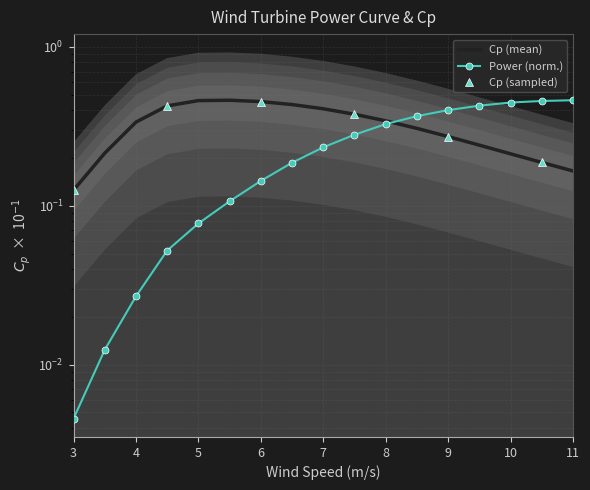

Is the value of Cp at 7 greater than the value of x at 10?

Yes